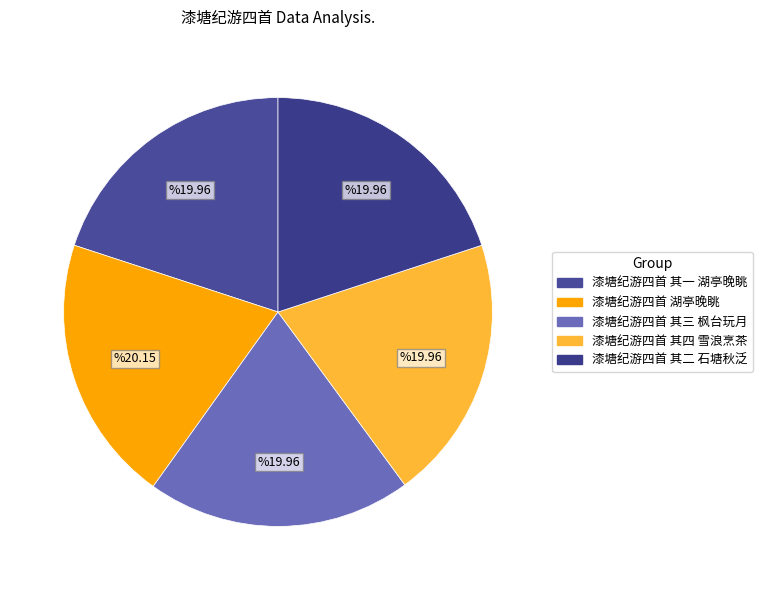

True or false: 漆塘纪游四首 其一 湖亭晚眺 accounts for 9% of the total.

False